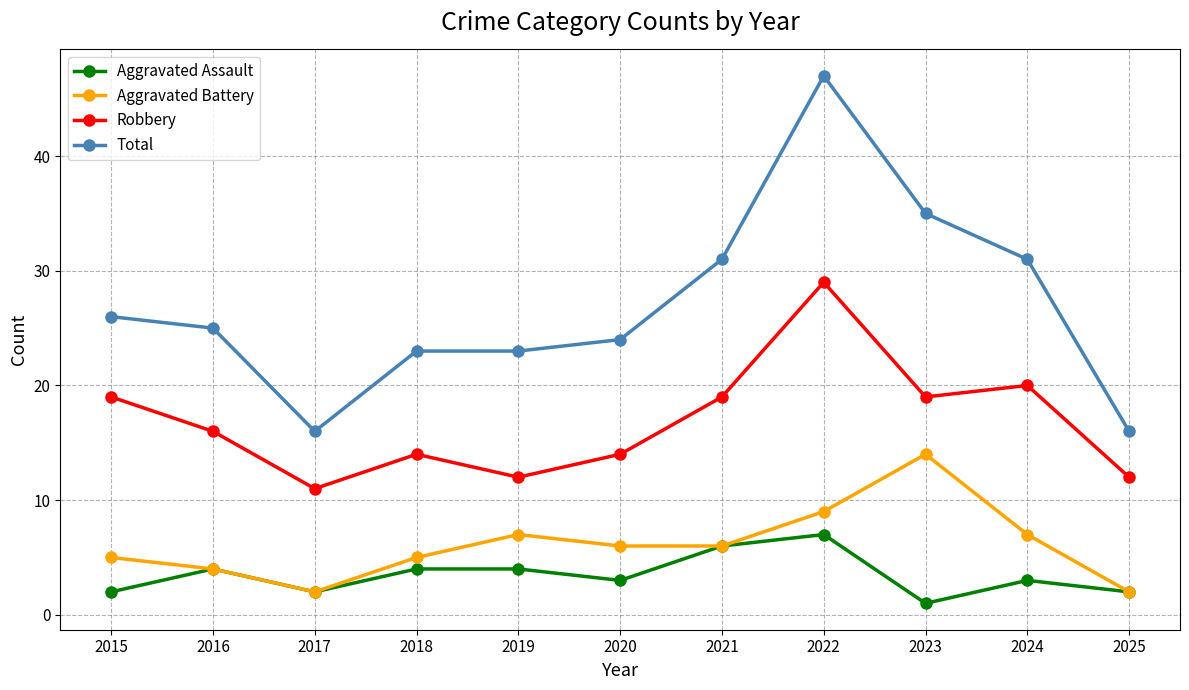

Where is the first local maximum for Aggravated Assault?

2016